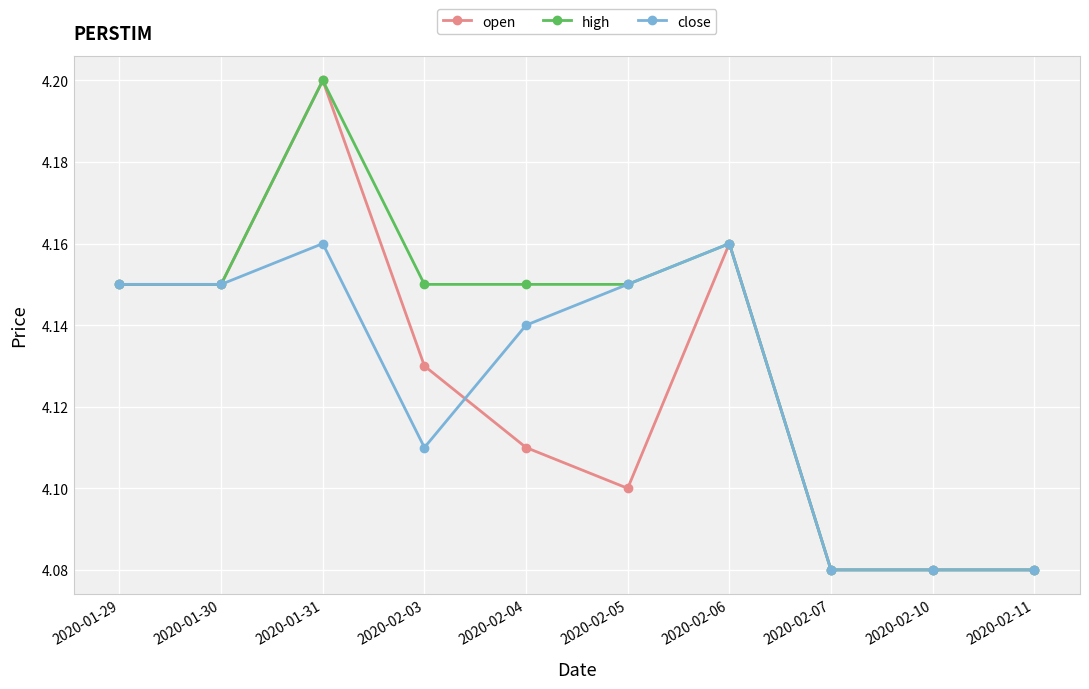

At which category does the chart reach its peak across all series?

2020-01-31